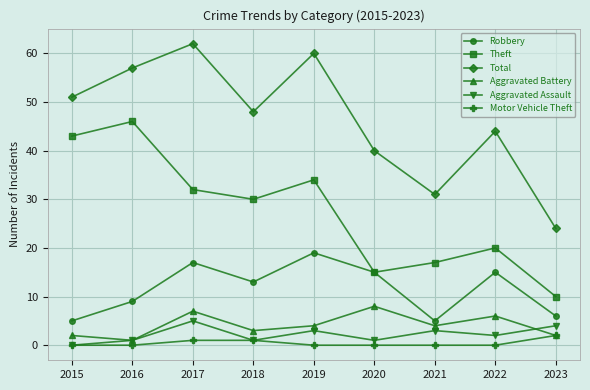

List the series in order of their peak value, lowest first.

Motor Vehicle Theft, Aggravated Assault, Aggravated Battery, Robbery, Theft, Total